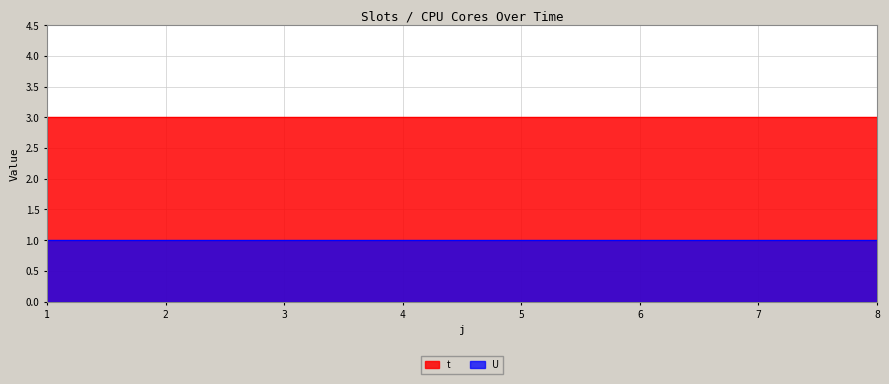

What value does the data have at 2?

3